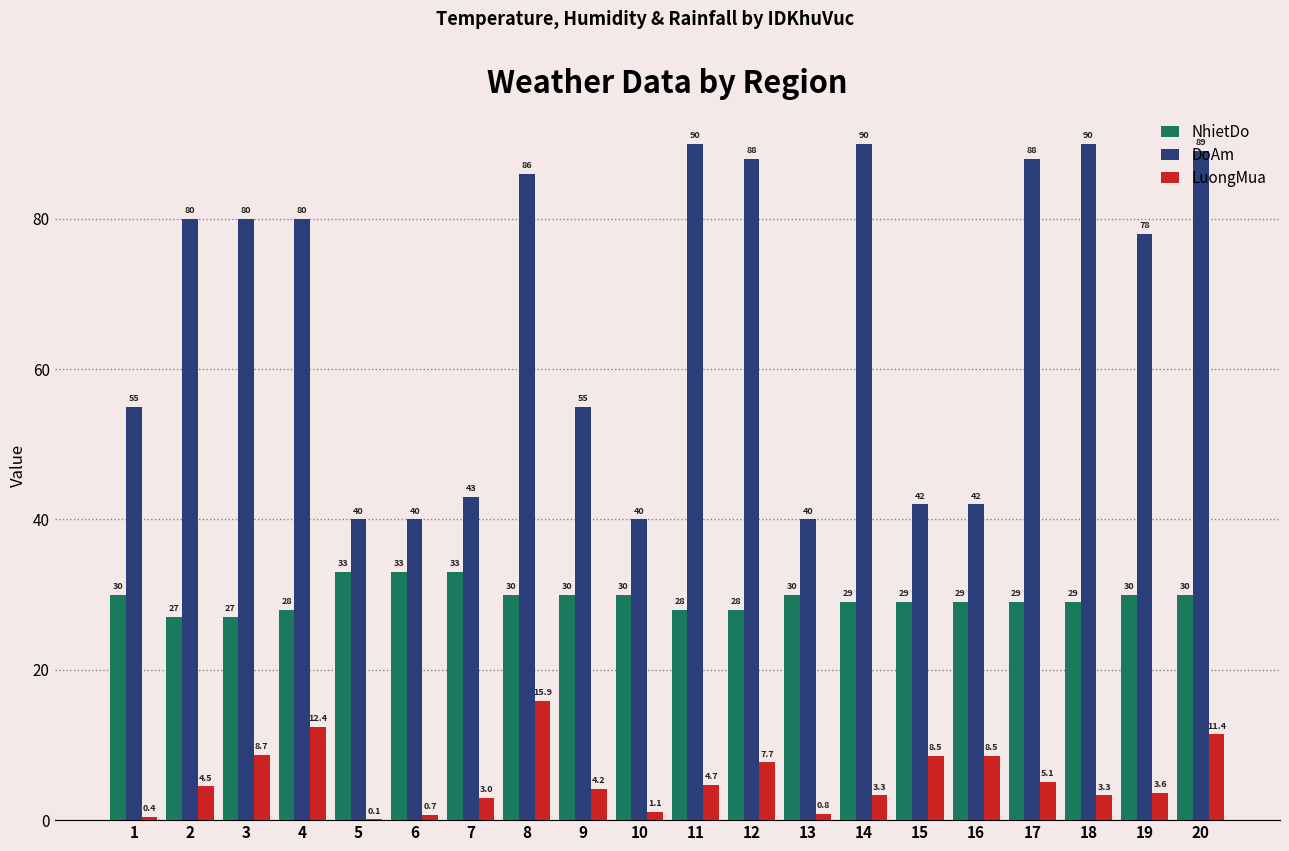

Which series has the widest spread of values?

DoAm